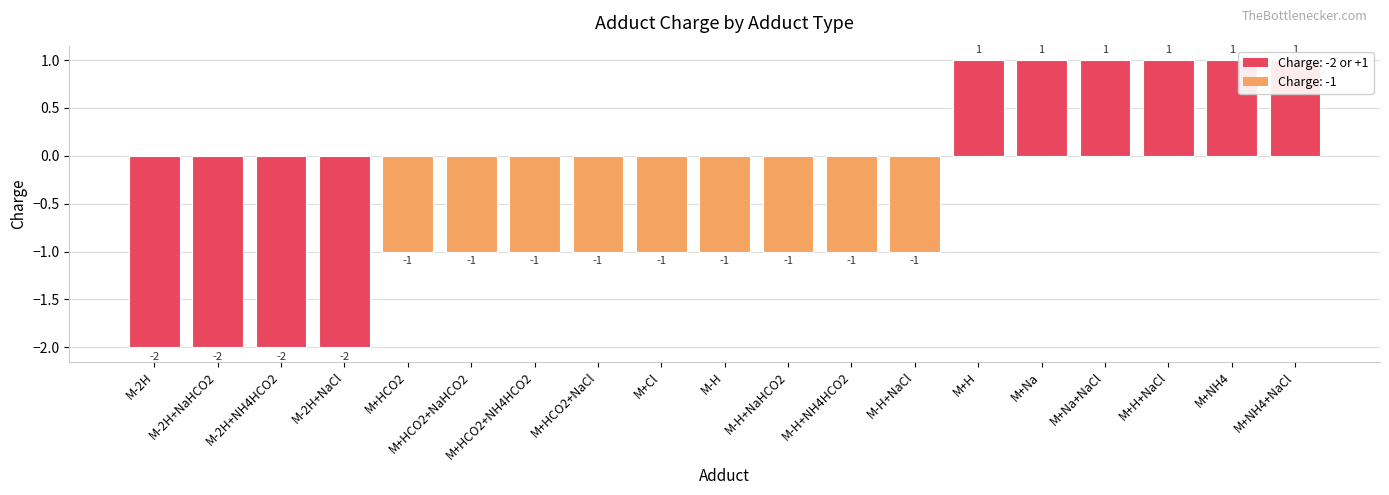

What is the label of the 9th bar from the left?

M+Cl